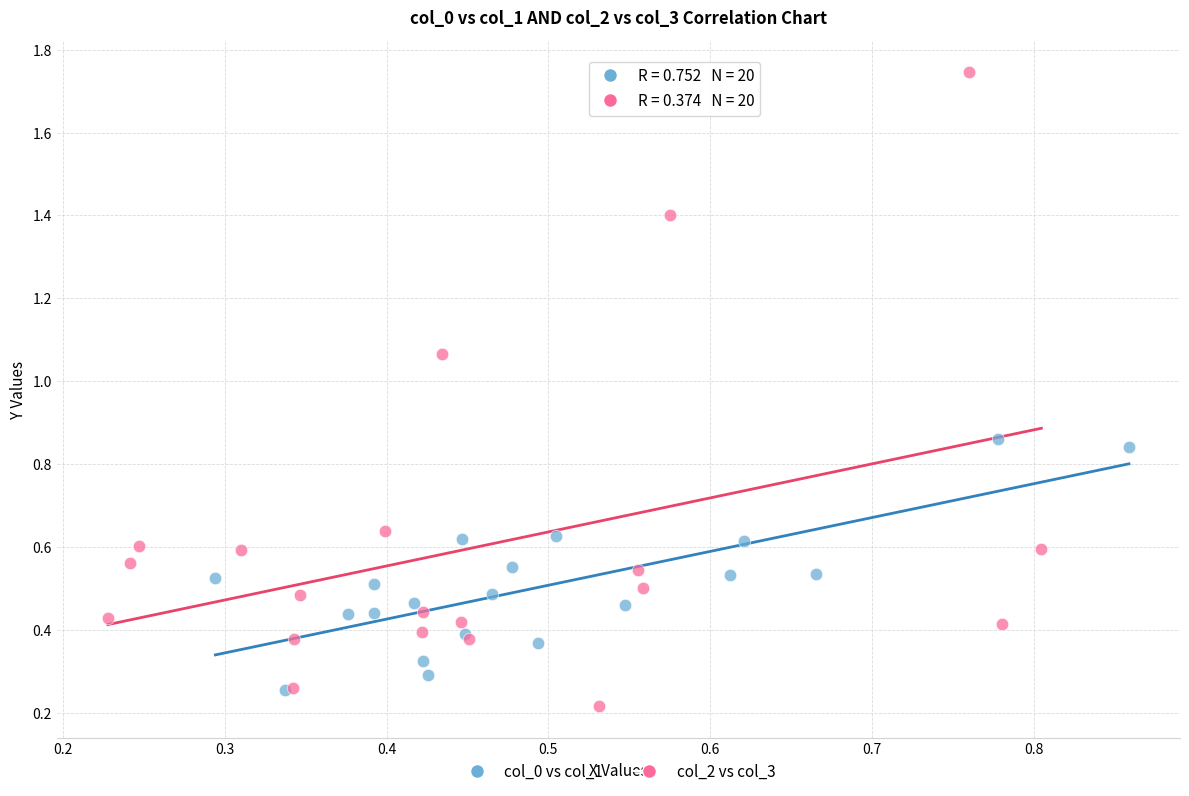

Which series has the largest Y range (max minus min)?

col_2 vs col_3